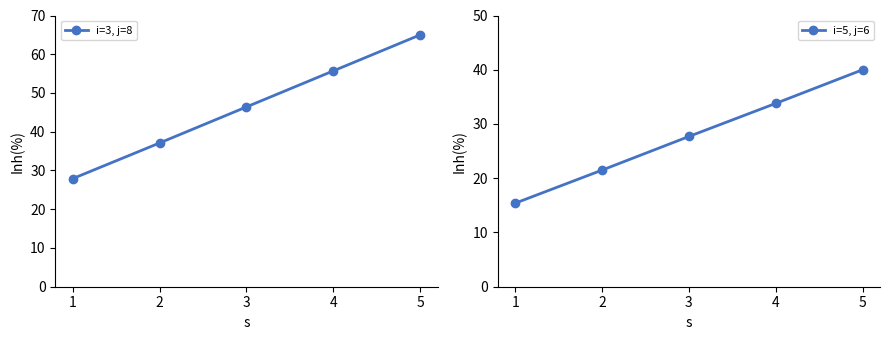

Which has a higher value, 3 or 5?

5